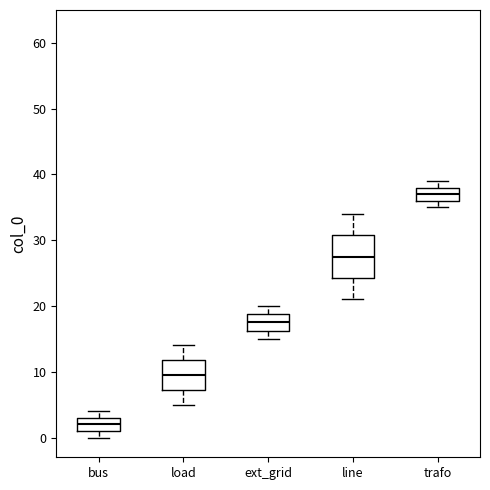

Reading left to right, transcribe this box plot: for each box, give where its median line is, the range the box spans, and where its two whiskers end, as read against the y-axis. The values are not printed on the chart, so give them approximately, as read against the axis.

bus: median 2, box 1 to 3, whiskers 0 to 4
load: median 10, box 7 to 12, whiskers 5 to 14
ext_grid: median 18, box 16 to 19, whiskers 15 to 20
line: median 28, box 24 to 31, whiskers 21 to 34
trafo: median 37, box 36 to 38, whiskers 35 to 39